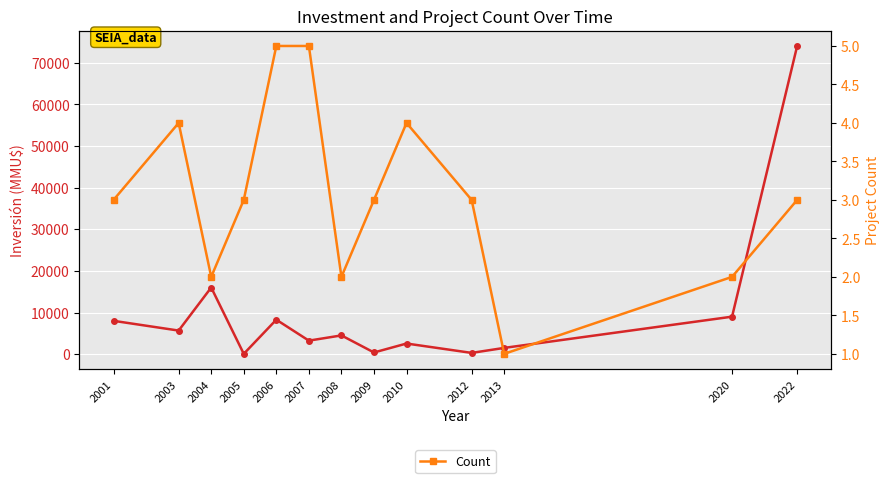

List the series in order of their peak value, lowest first.

Count, Inversión(MMU$)